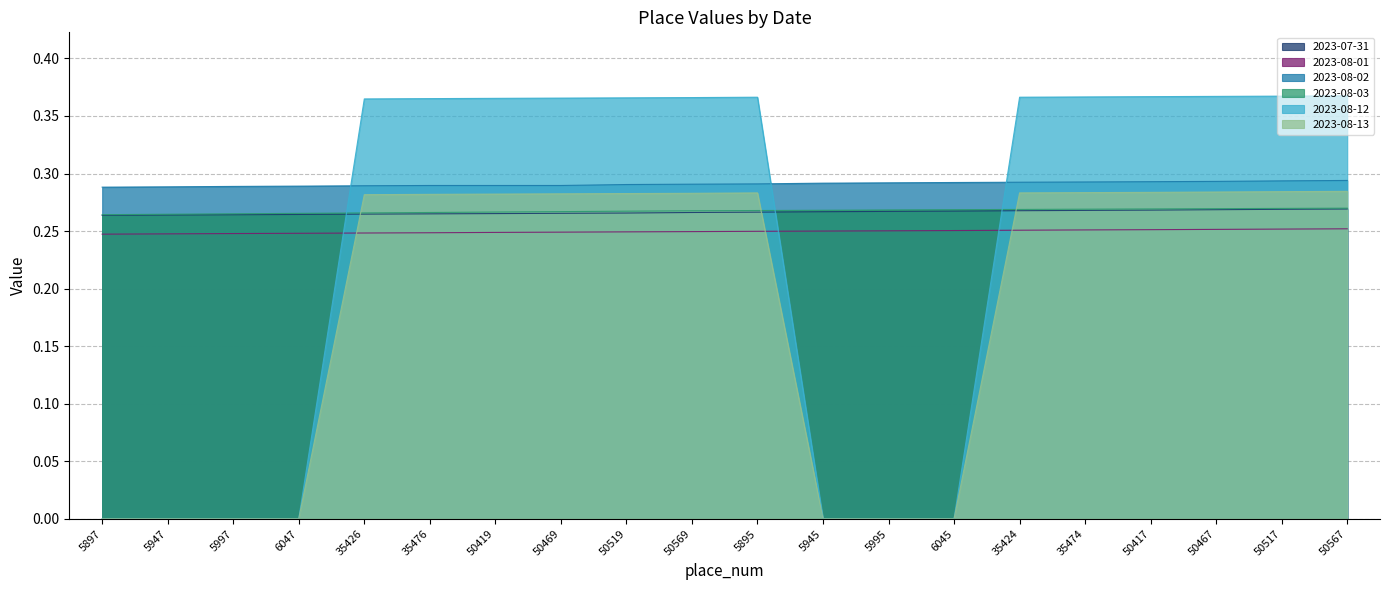

What is the label of the 16th point from the left?

35474